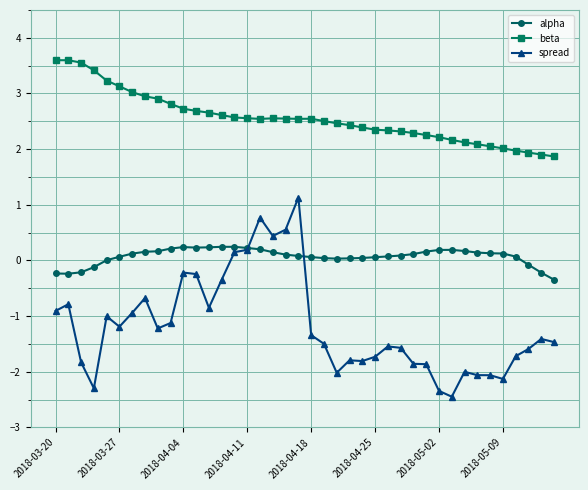

How many lines are shown in the chart?

3